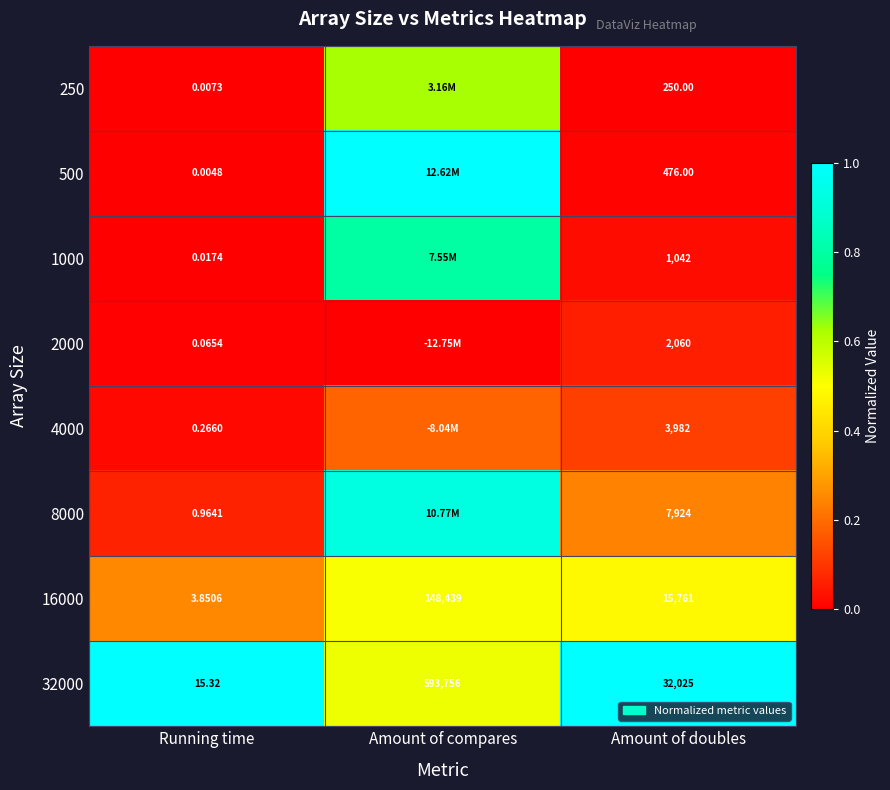

Where does the 16000 series first go above 15761?

Amount of compares